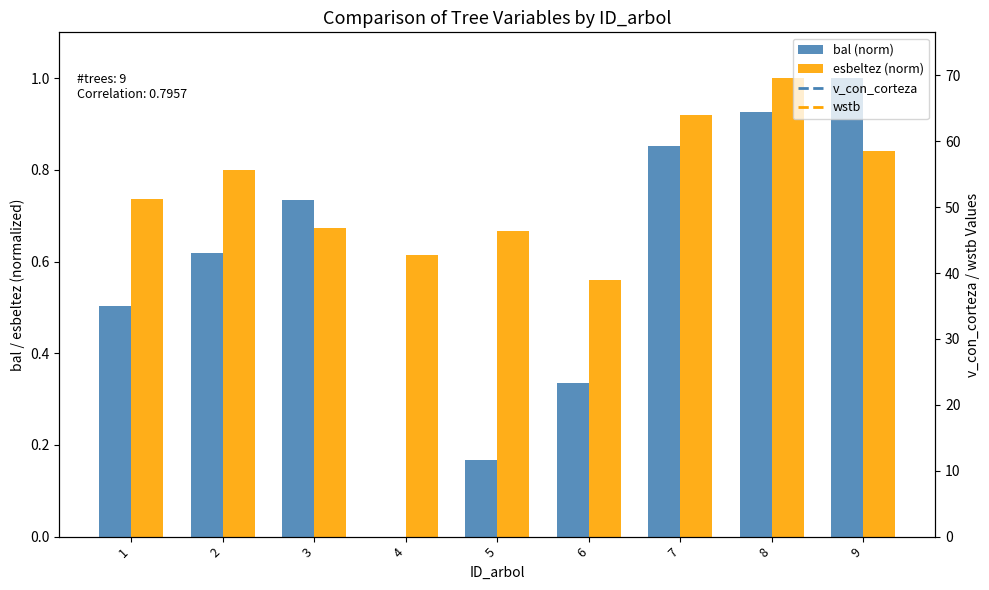

What is the difference between the maximum and second lowest values in the esbeltez (norm) series?

0.4